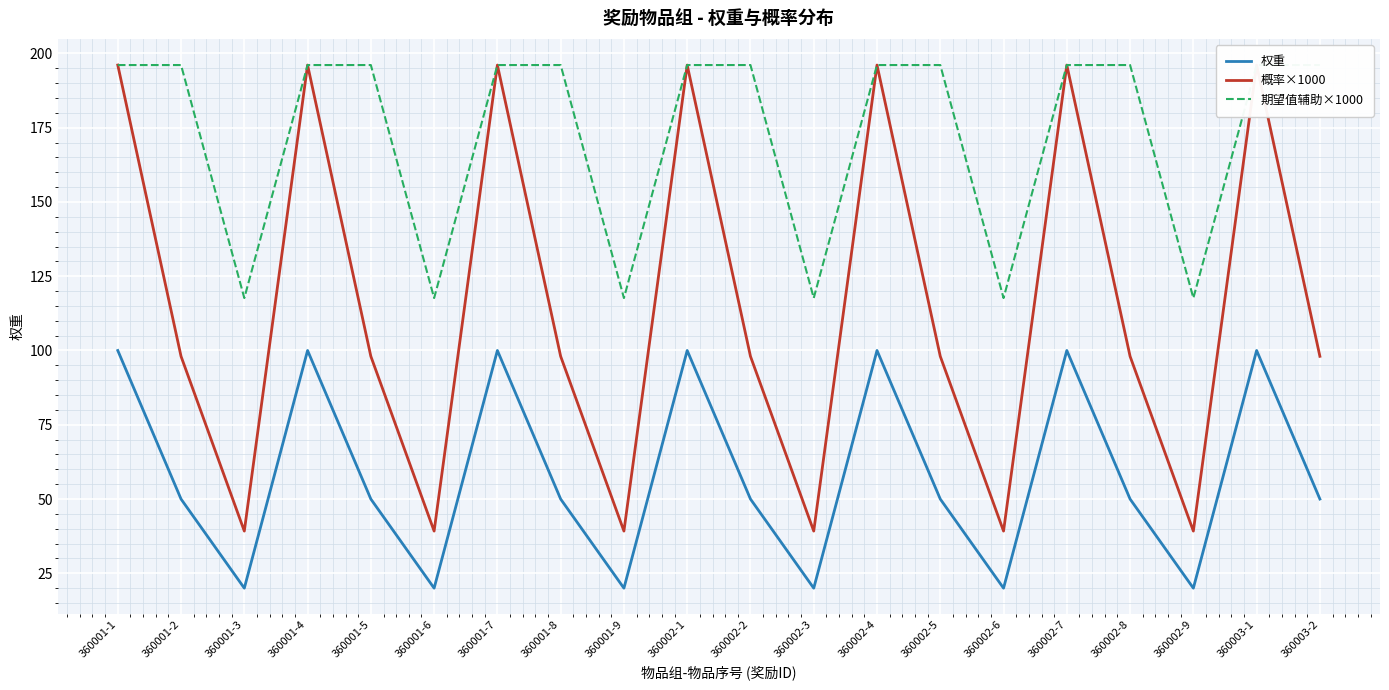

True or false: 权重 and 概率×1000 cross at least once.

False